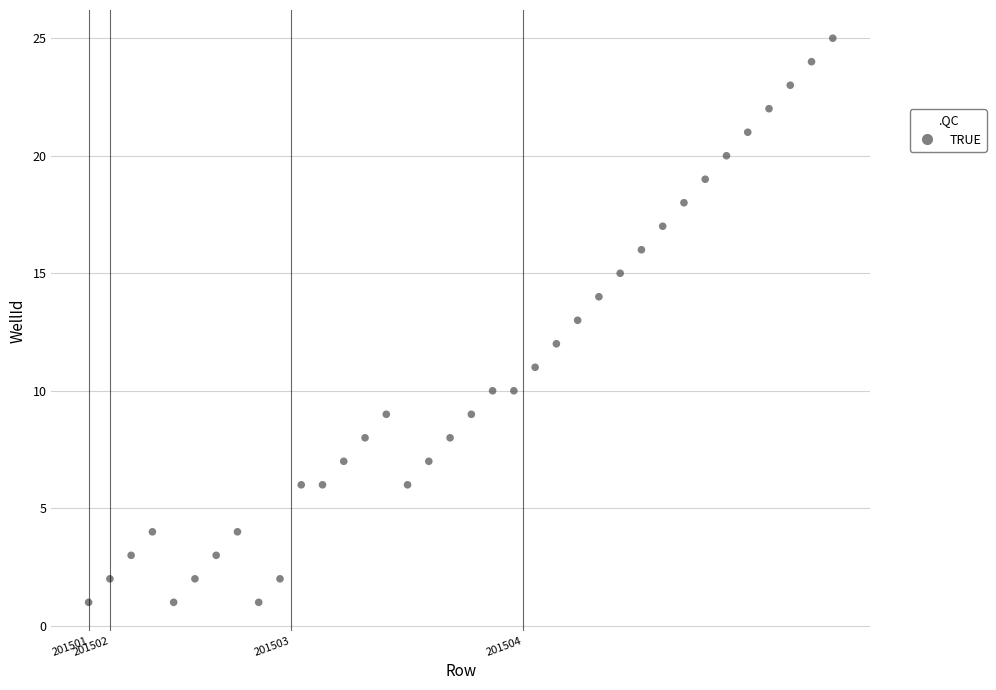

What is the range of Y values (max minus min)?

24